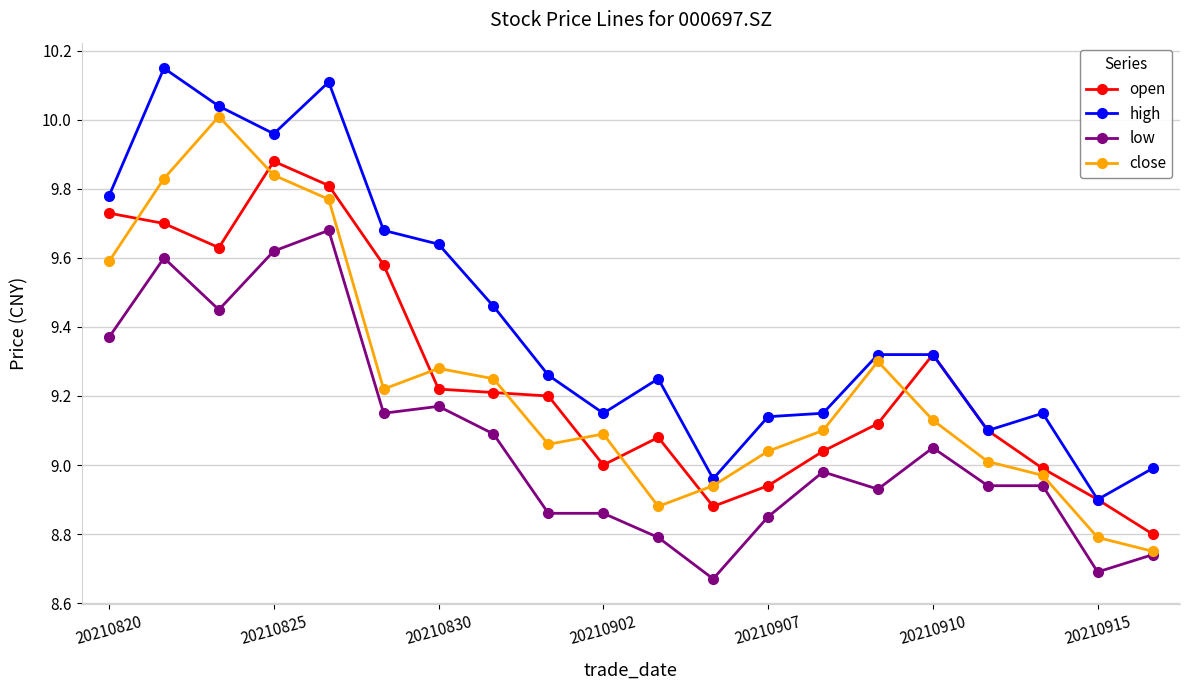

True or false: low has more than 1 interior local peaks.

True